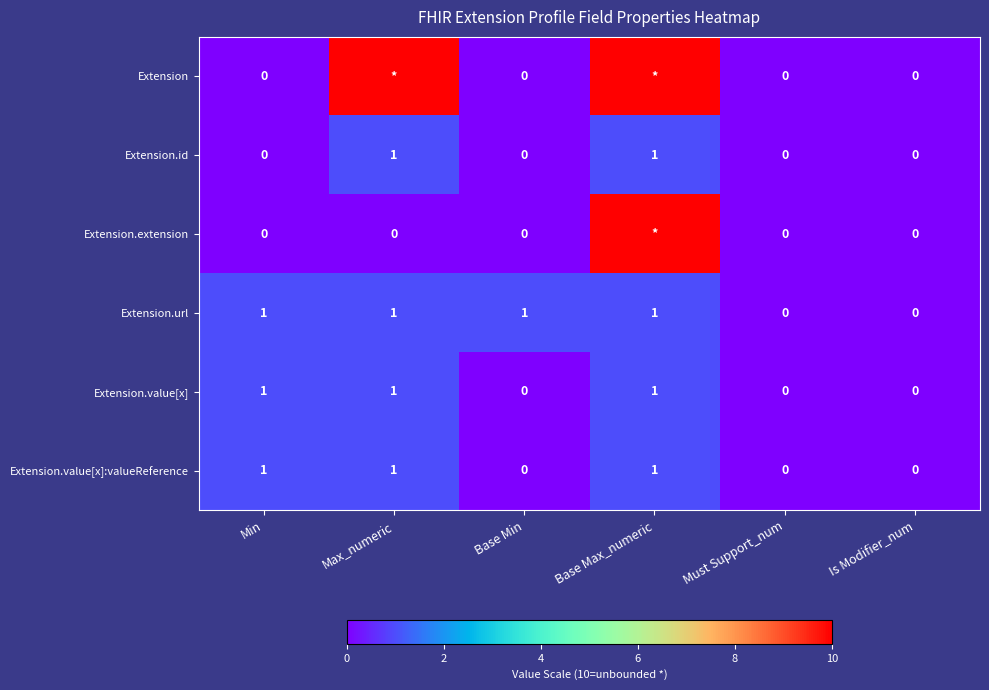

Which category has the lowest value across all series?

Min